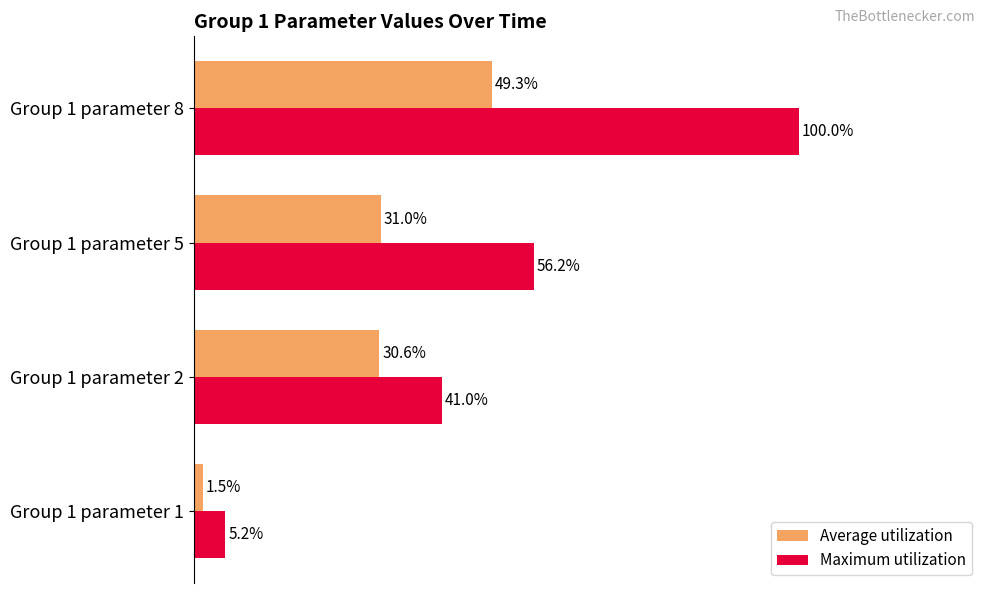

At which label is Maximum utilization closest to 52?

Group 1 parameter 5